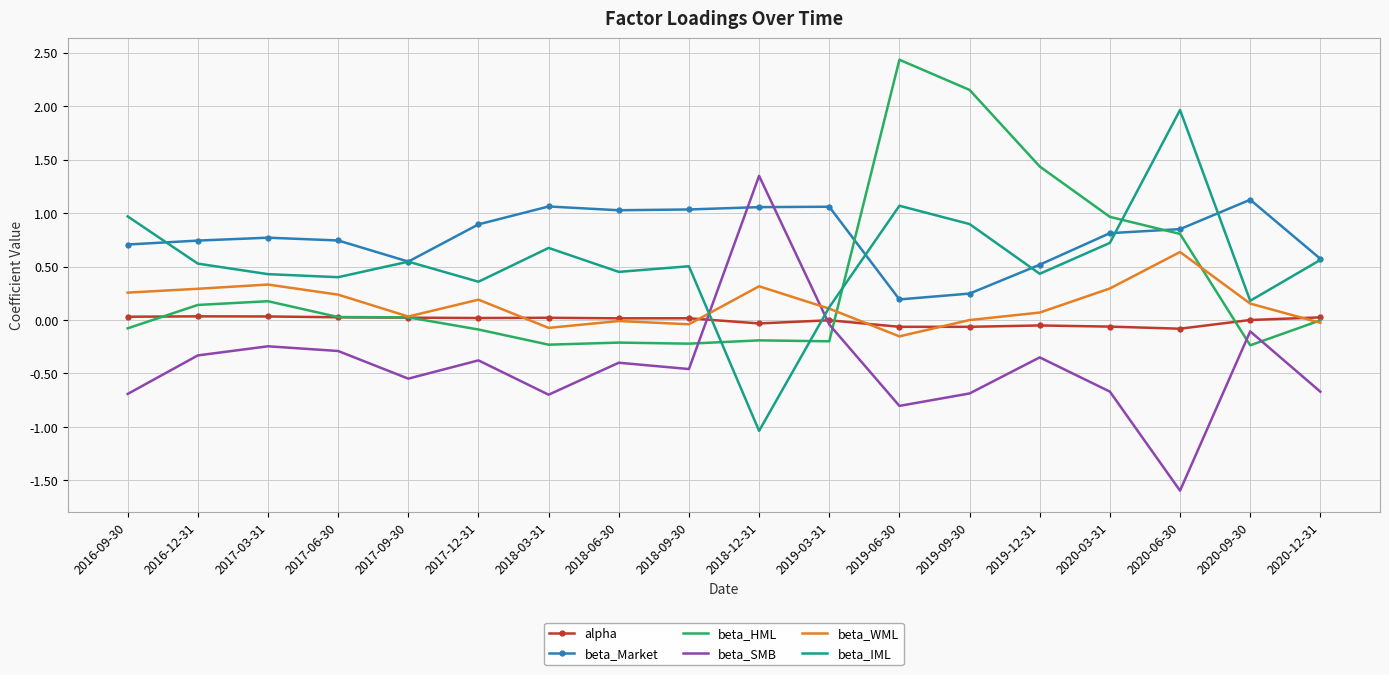

Where does the beta_SMB series first go above 0?

2018-12-31